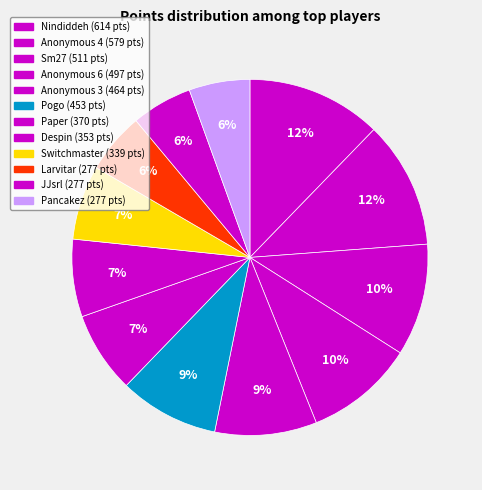

Combined, do Sm27 and Paper account for over 50%?

No